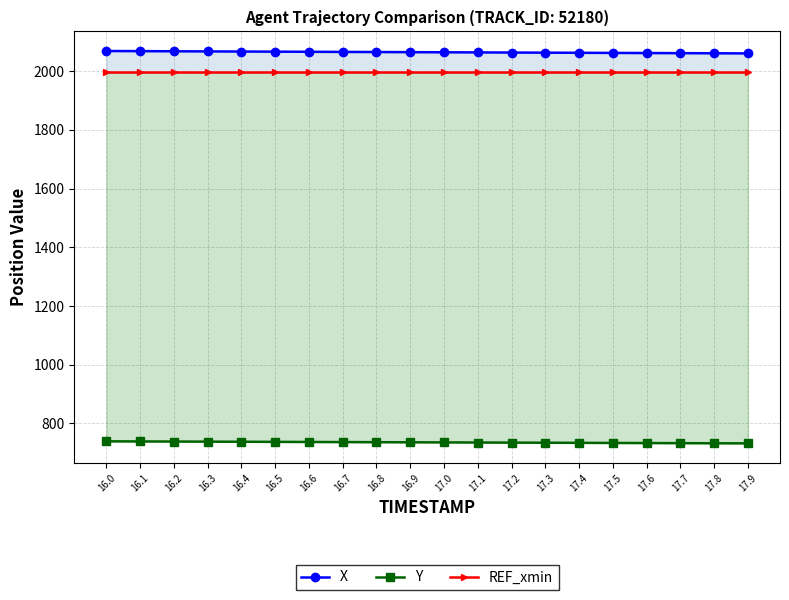

How many lines are shown in the chart?

3